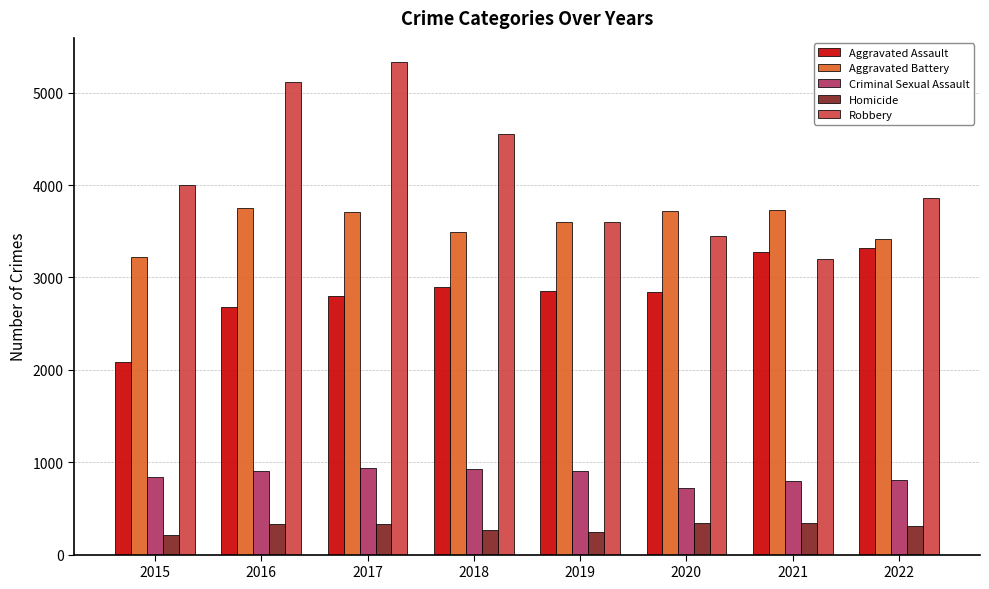

List the series in order of their peak value, highest first.

Robbery, Aggravated Battery, Aggravated Assault, Criminal Sexual Assault, Homicide